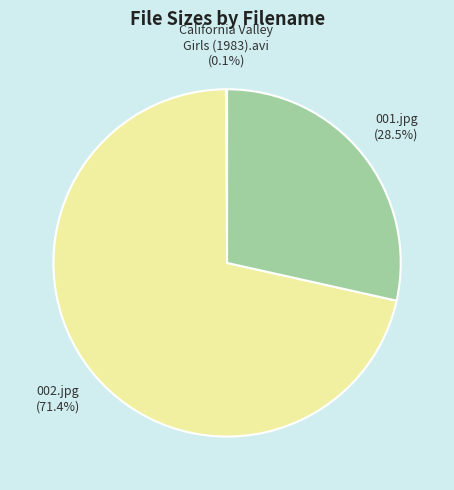

What portion of the pie excludes 002.jpg?

28.6%